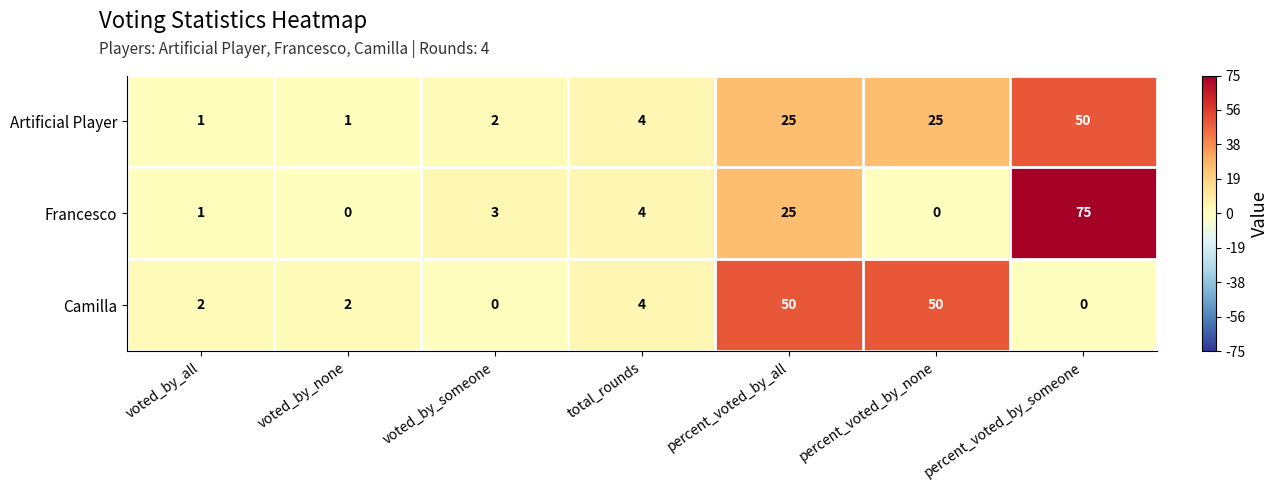

What is the total value across all series at total_rounds?

12